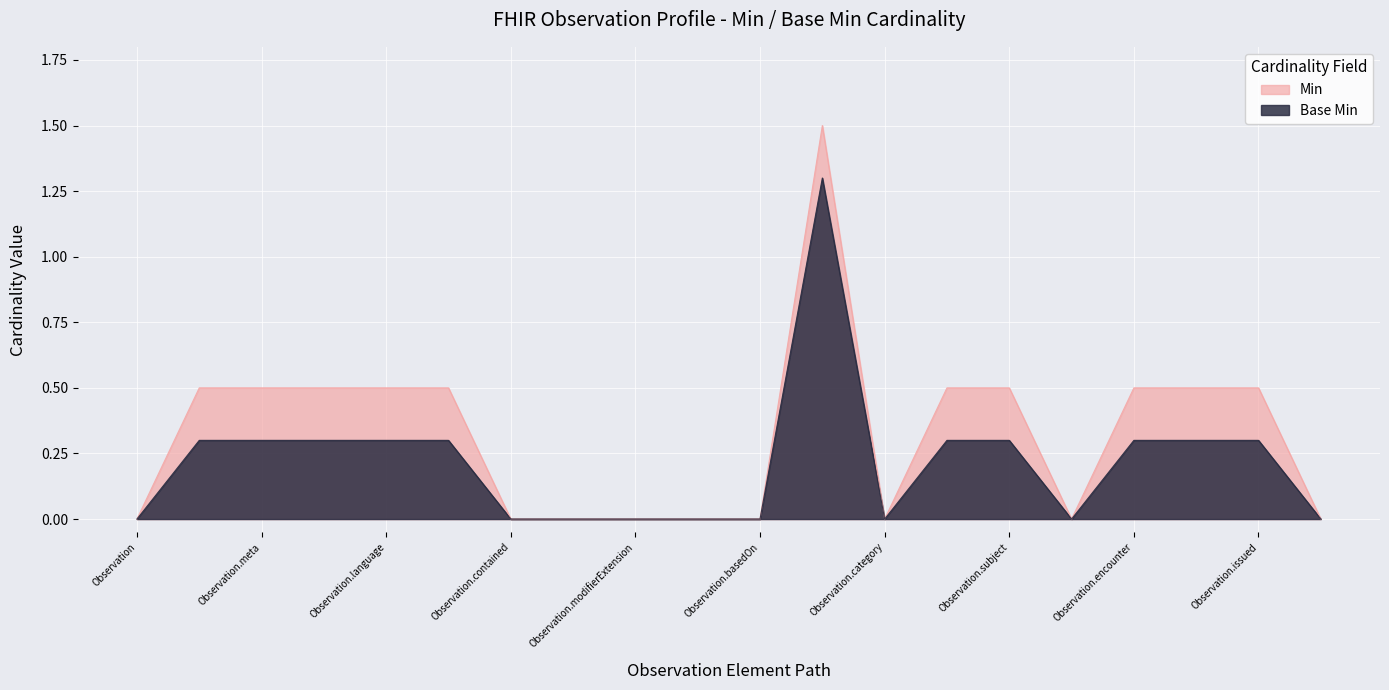

What is the maximum value for Base Min?

1.3